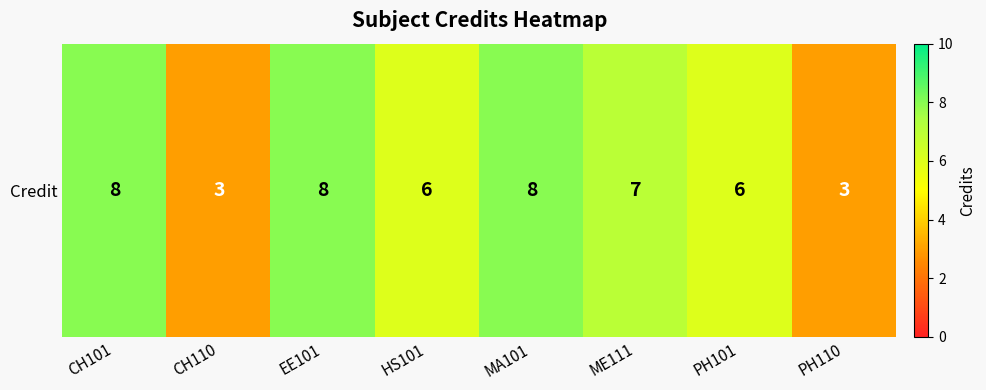

List the labels in order of value, smallest first.

CH110, PH110, HS101, PH101, ME111, CH101, EE101, MA101